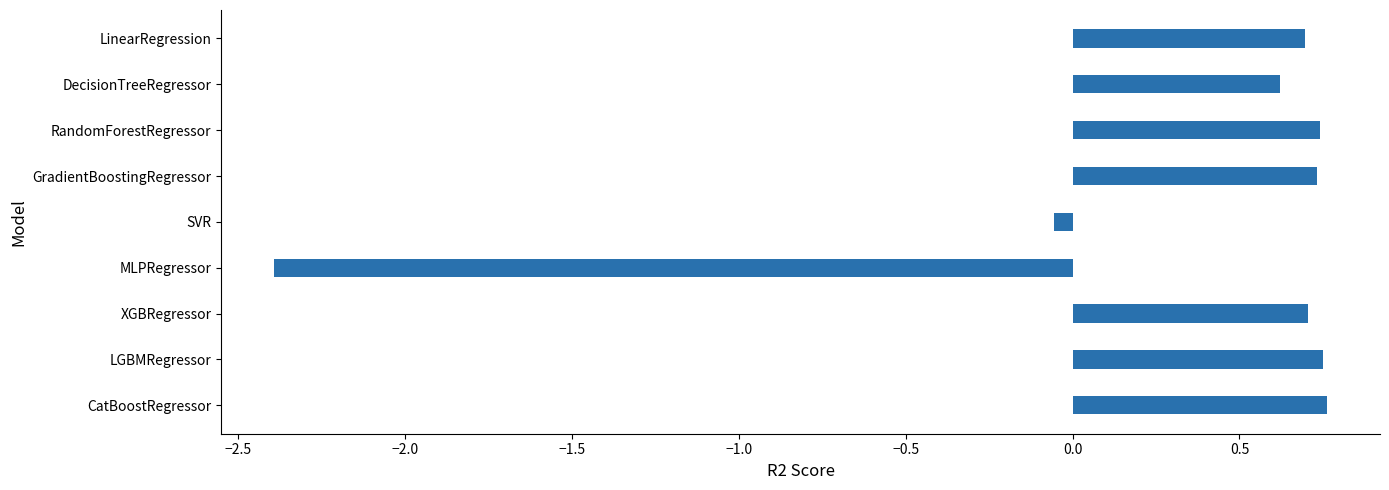

Are the bars grouped side by side (vs. stacked)?

No